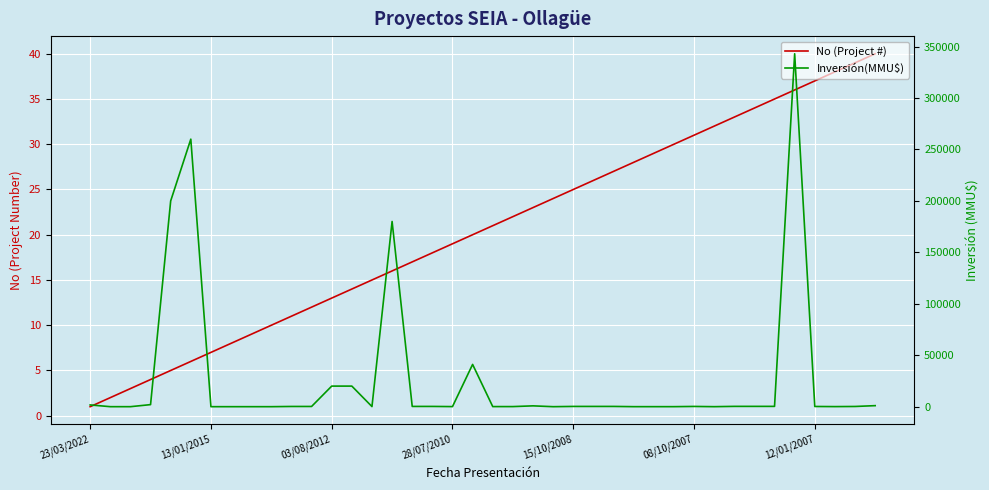

Is it true that No (Project #) equals 31.8 at 28/07/2010?

False